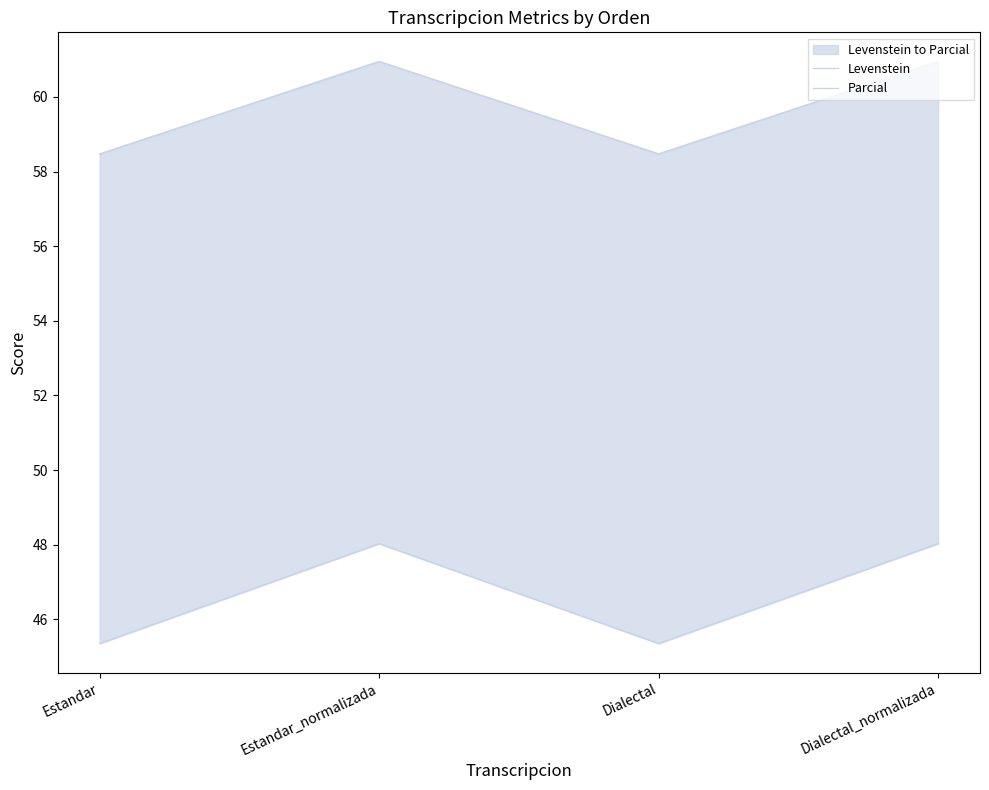

What is the sum of the Levenstein values at Dialectal_normalizada and Dialectal?

93.4